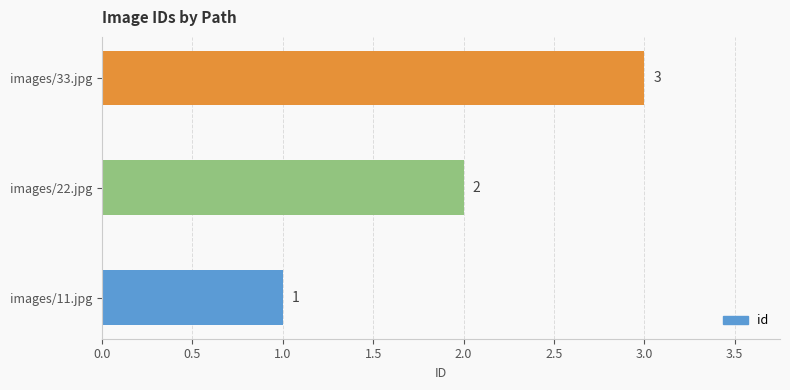

What is the sum of all values?

6